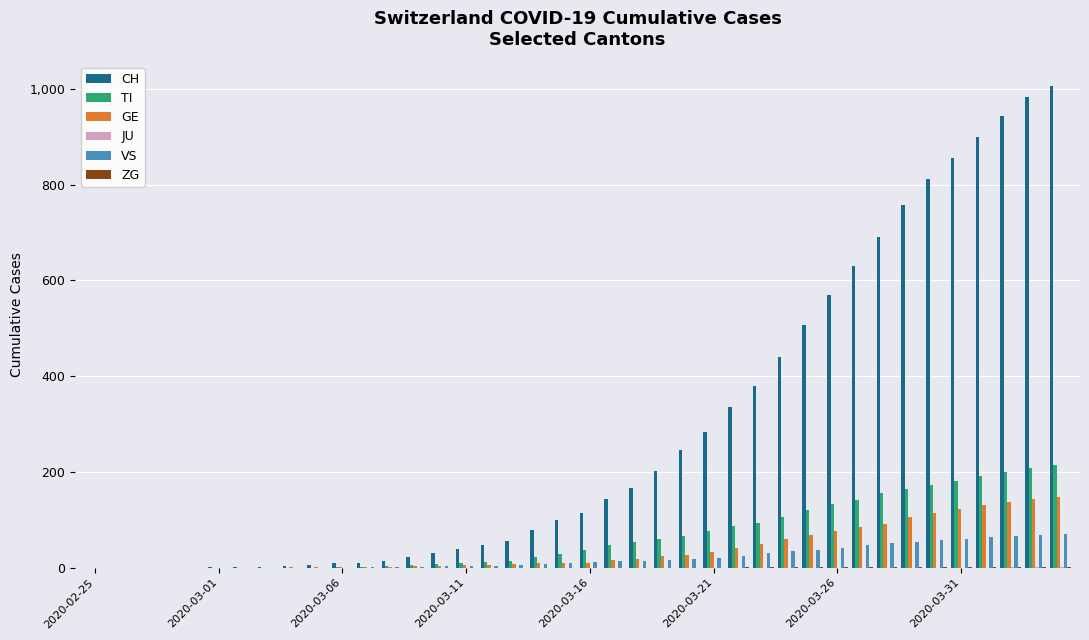

Which series has the largest total across all categories?

CH